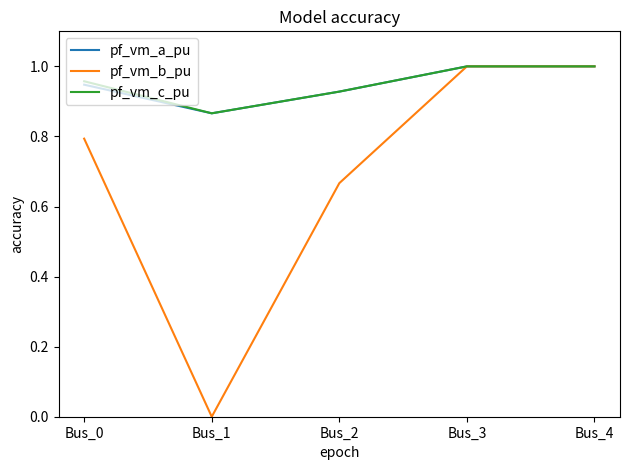

Which category has the lowest value in the pf_vm_c_pu series?

Bus_1